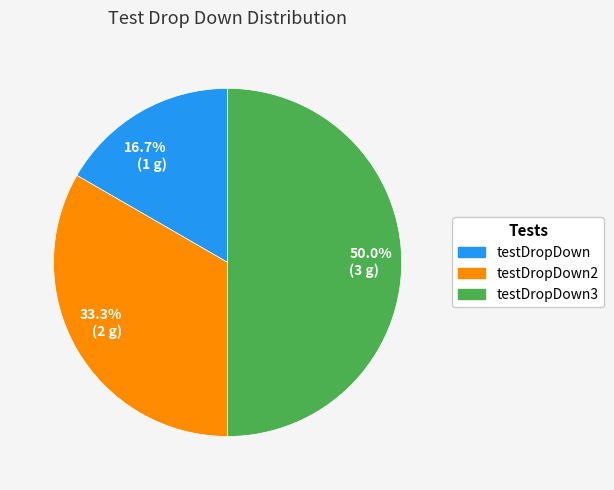

What is the largest slice in the pie chart?

testDropDown3